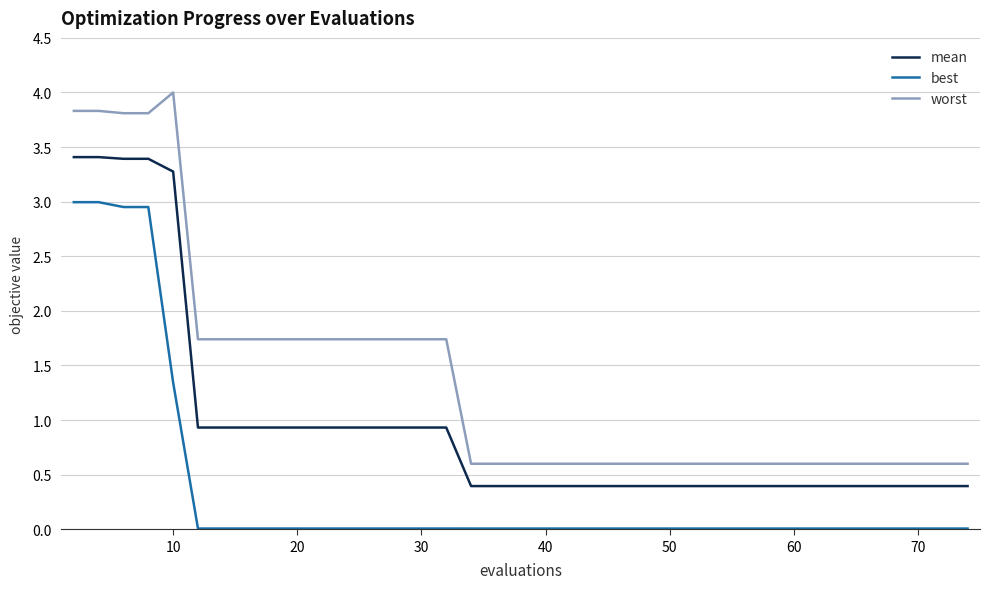

Does the chart have visible grid lines?

Yes